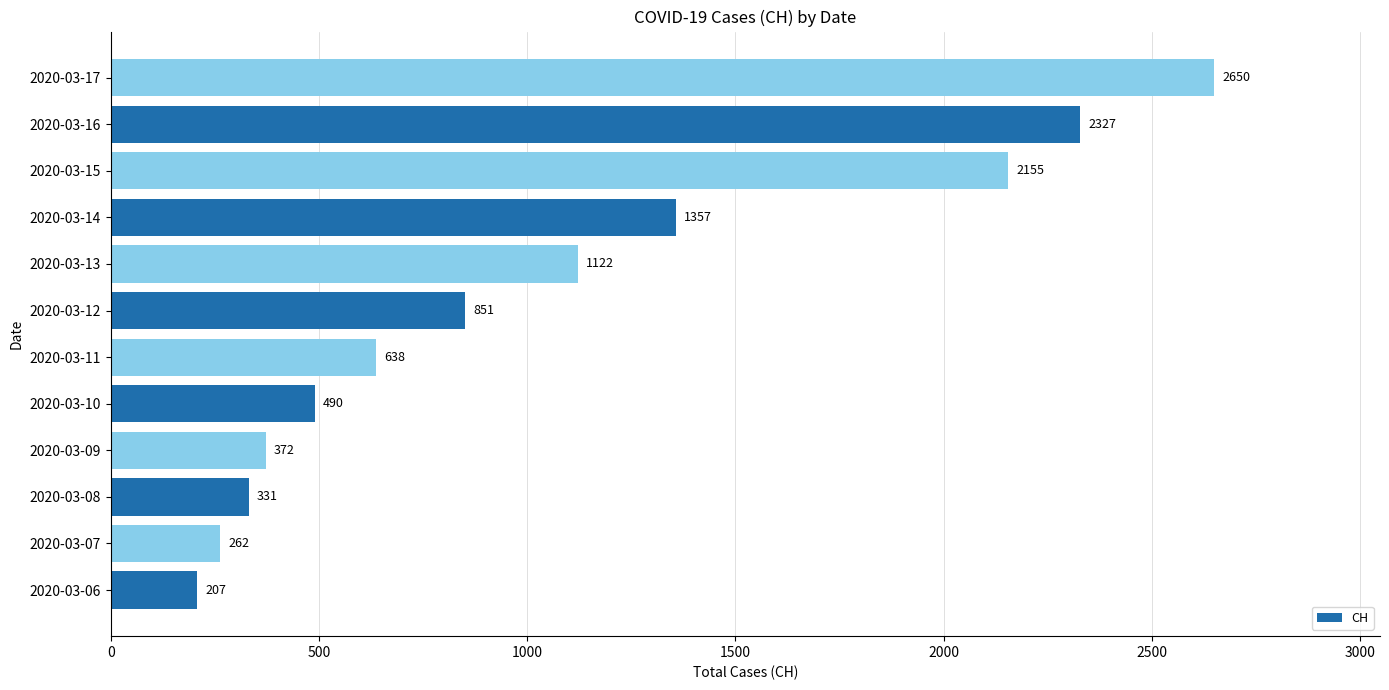

What is the smallest value displayed?

207